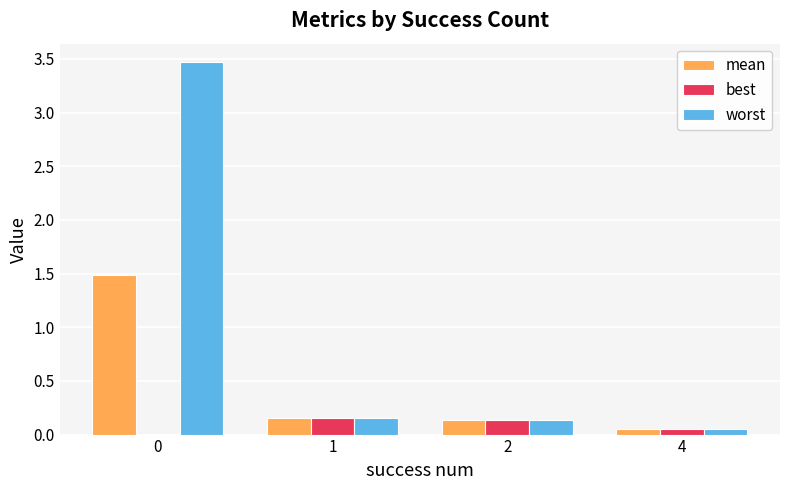

True or false: best has a value of 0.0 at 0.

True